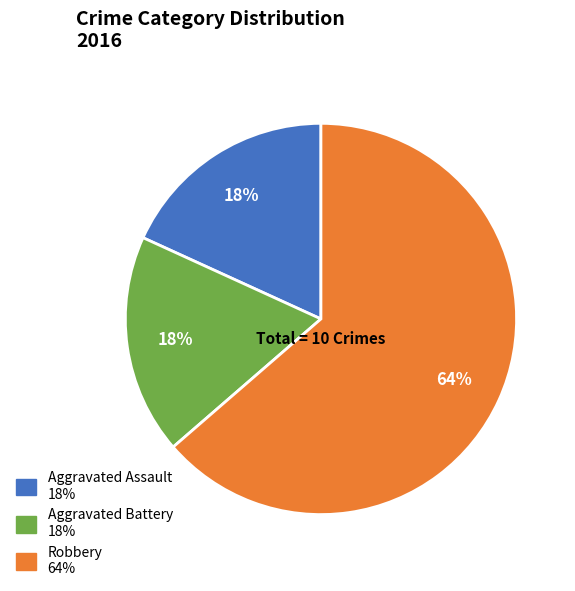

True or false: Robbery accounts for 58% of the total.

False